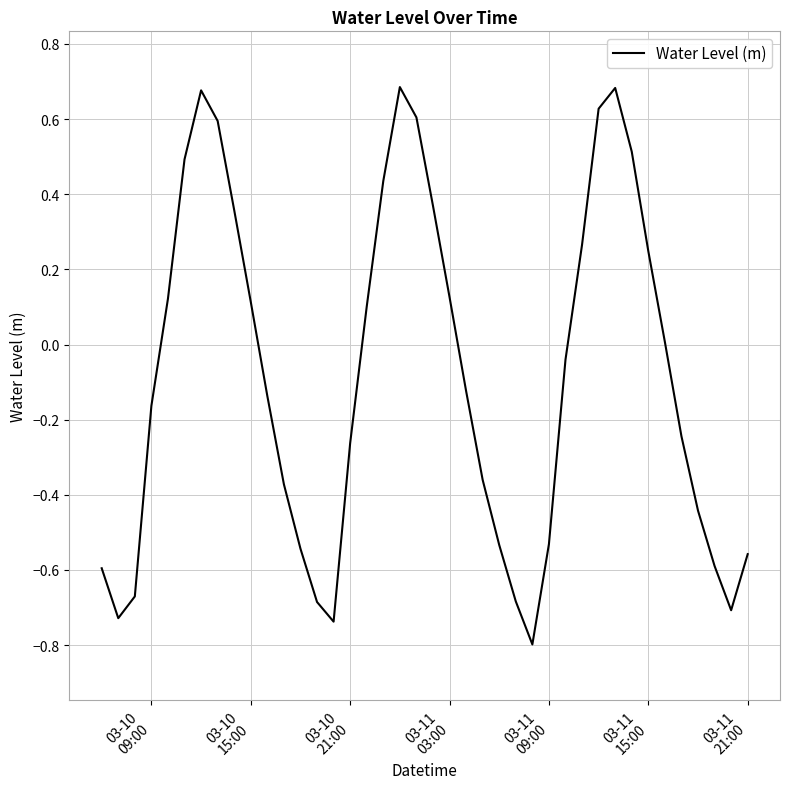

What is the difference between the maximum and minimum values?

1.5